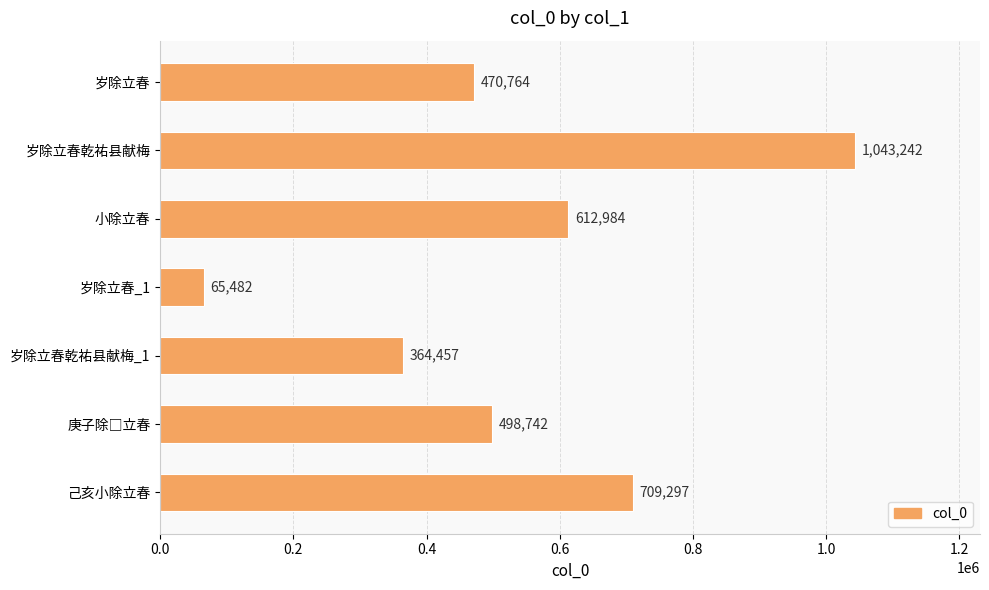

What is the difference between the second highest and minimum values?

643815